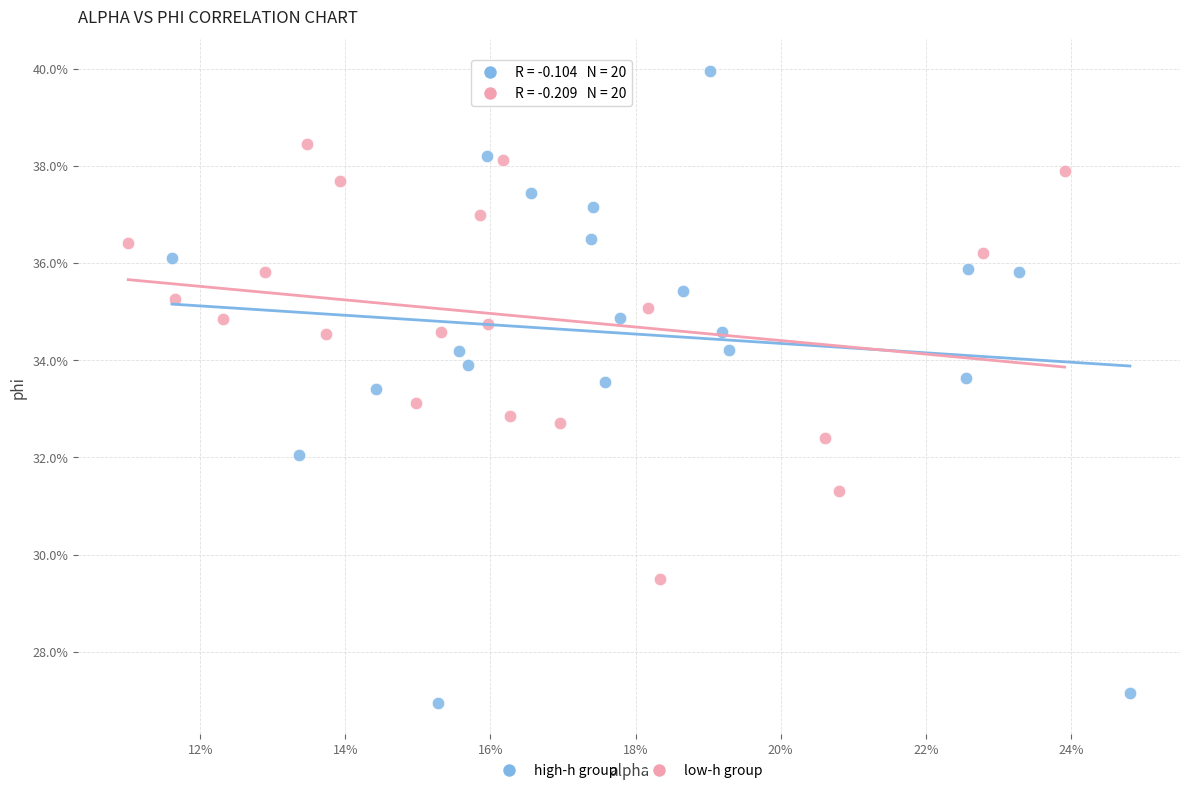

Which series has the widest spread of Y values?

high-h group